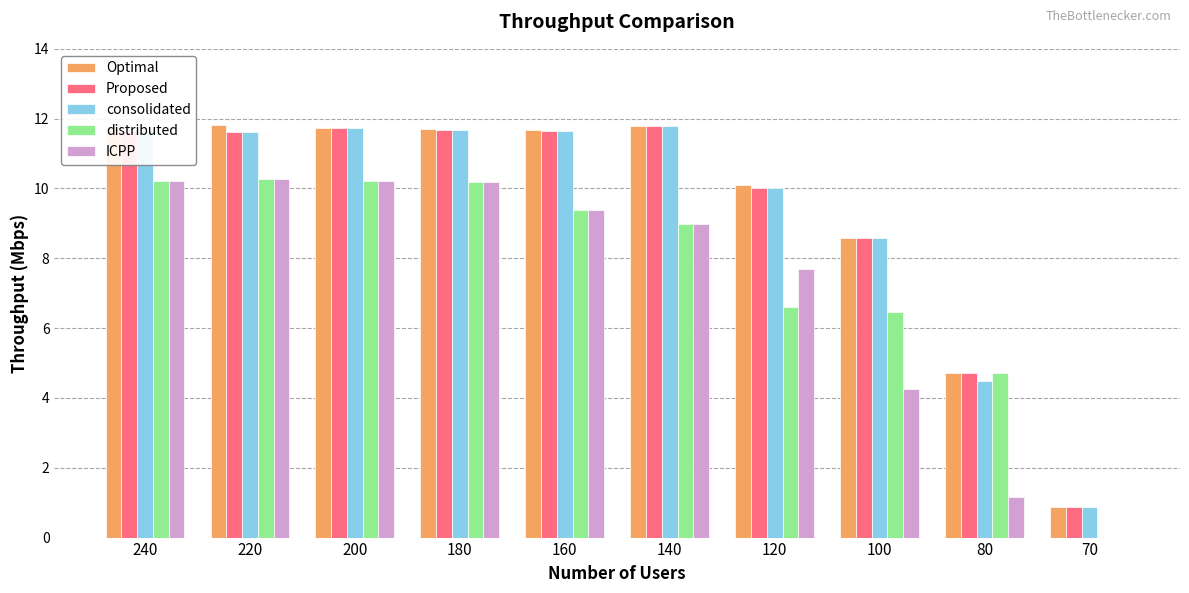

How many values in the Proposed series exceed 11?

6